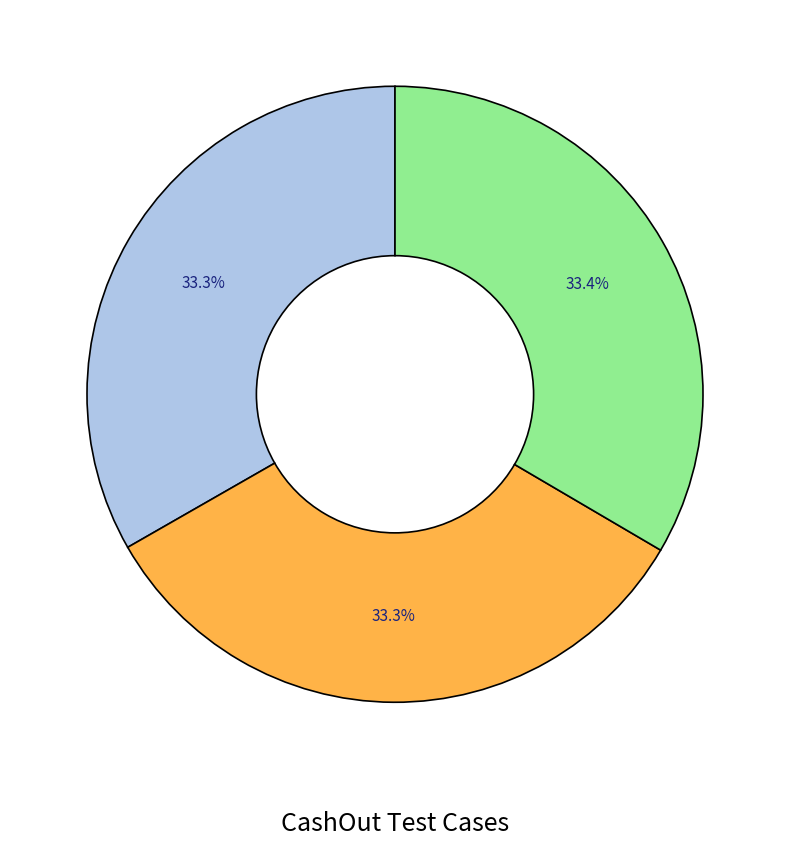

Is there a majority slice in this chart?

No